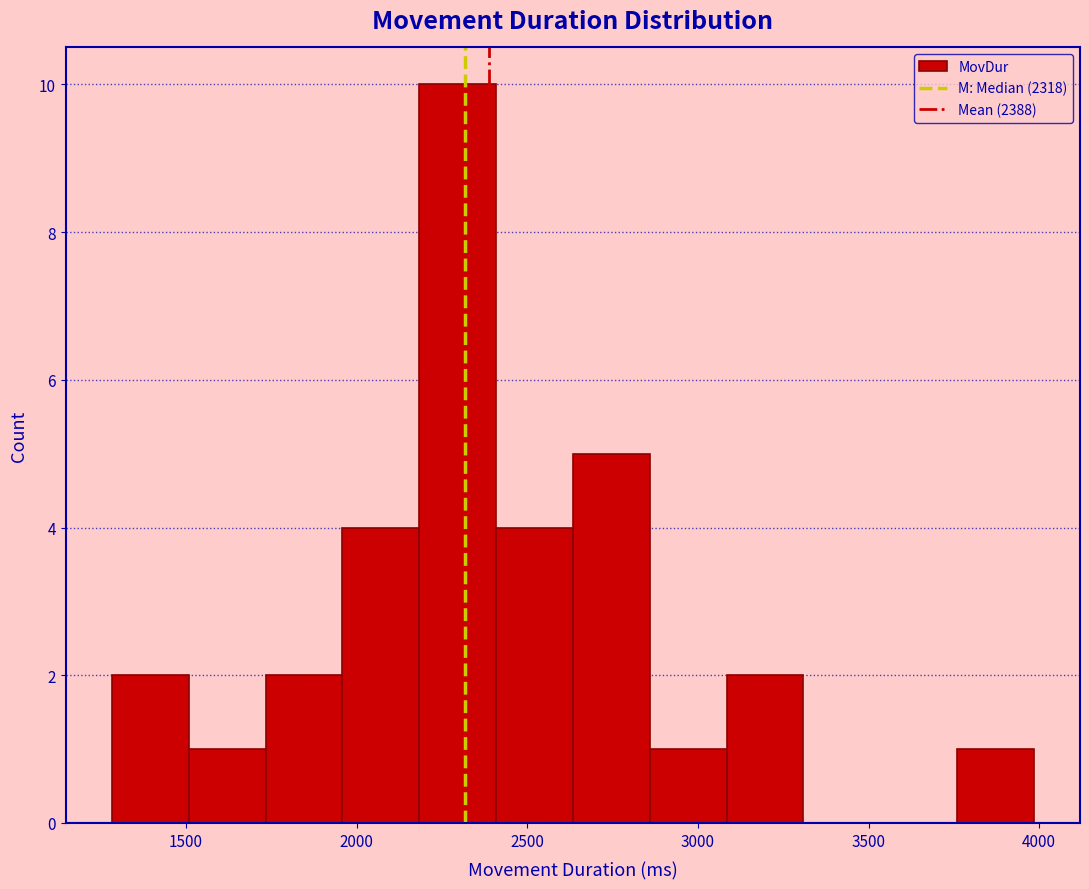

How tall is the bar that spans 2650 to 2850 on the x-axis? Neither the bar edges nor the heights are printed on the chart, so give them approximately, as read against the axes.

5